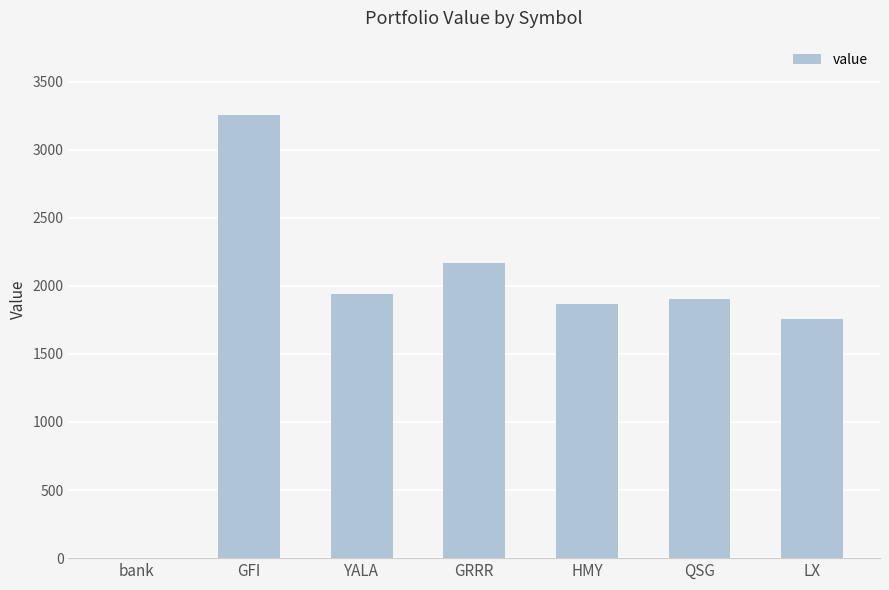

At which label is the value closest to 1628?

LX